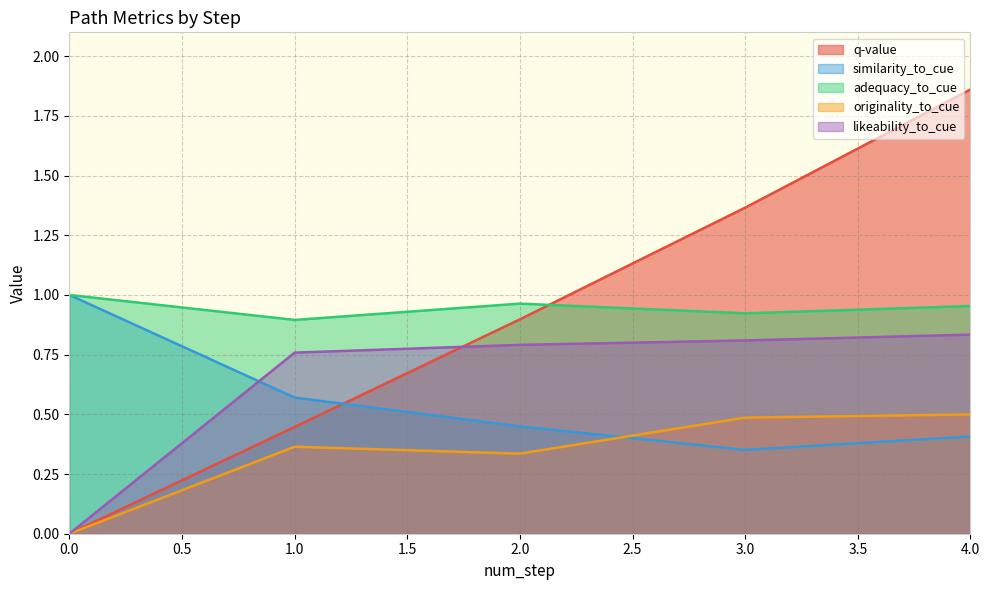

What is the difference between the similarity_to_cue values at 1 and 4?

0.2